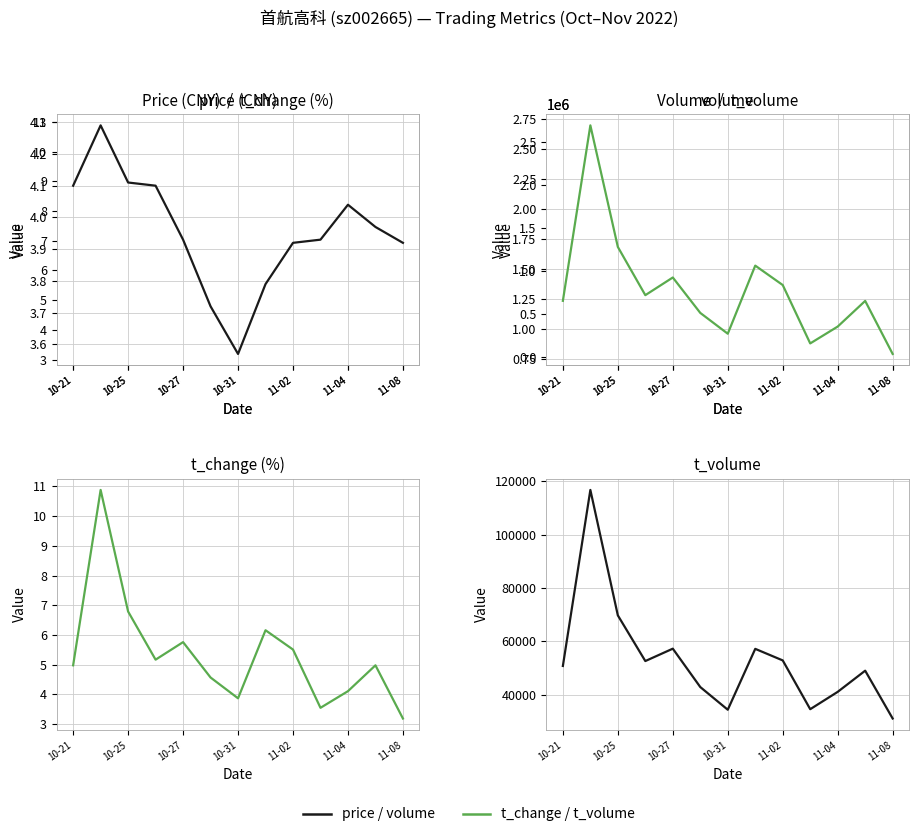

Which series changed the most between 10-25 and 11-02?

volume